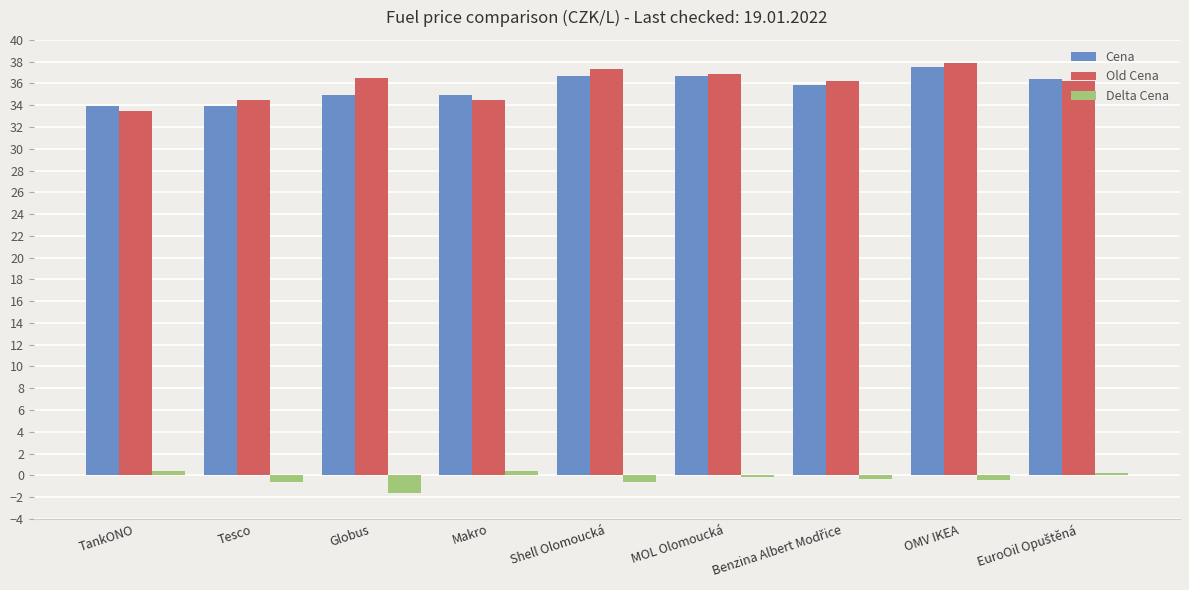

The value of Delta Cena at Globus is -1.6. True or false?

True